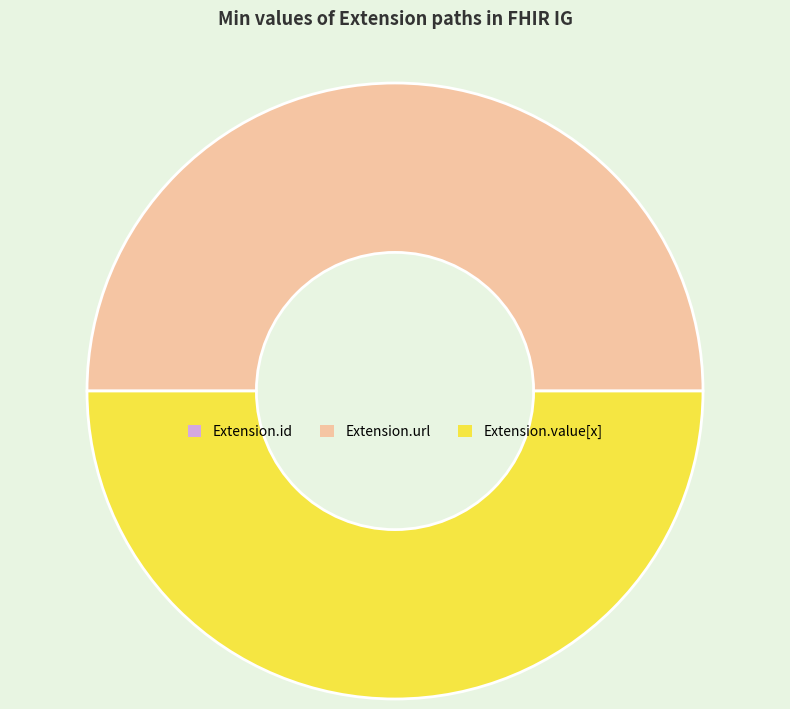

Is it true that Extension.value[x] is 50% of the pie?

True